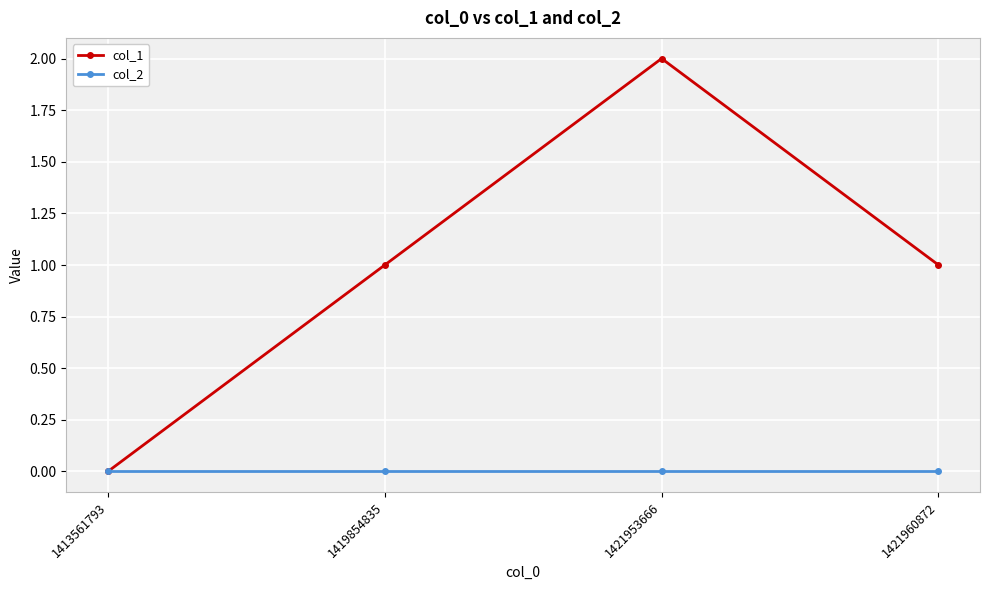

What is the greatest value displayed?

2